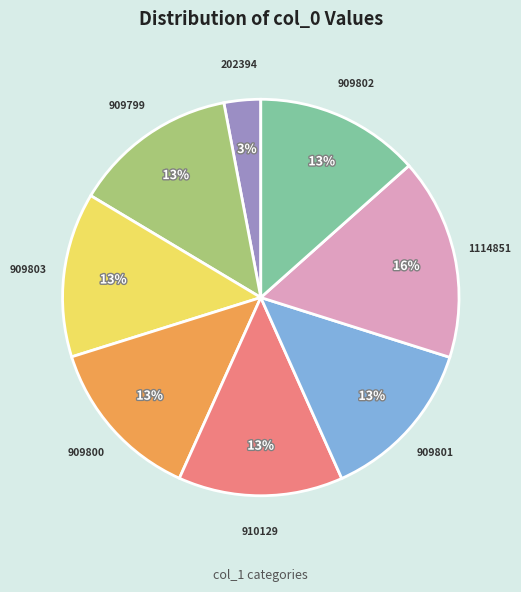

Is it true that 909801 is 1% of the pie?

False